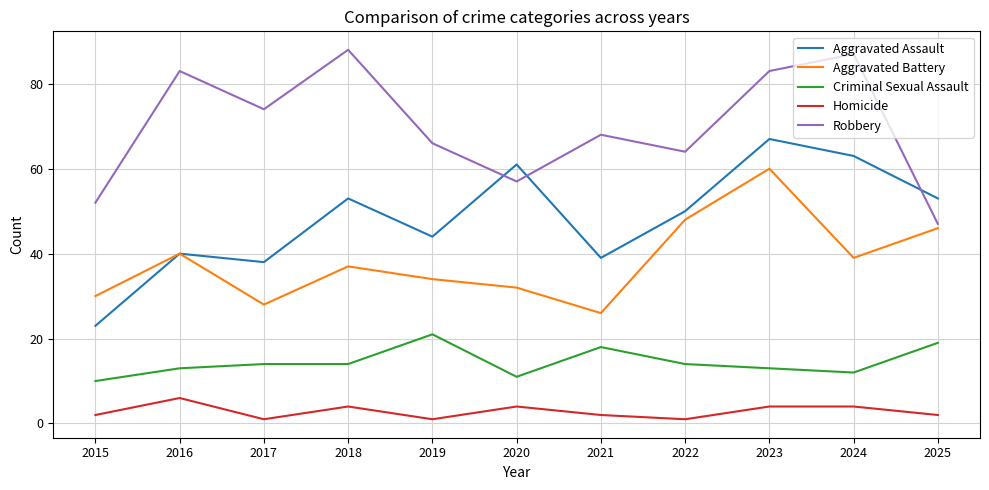

At which category does Aggravated Battery reach its first local valley?

2017